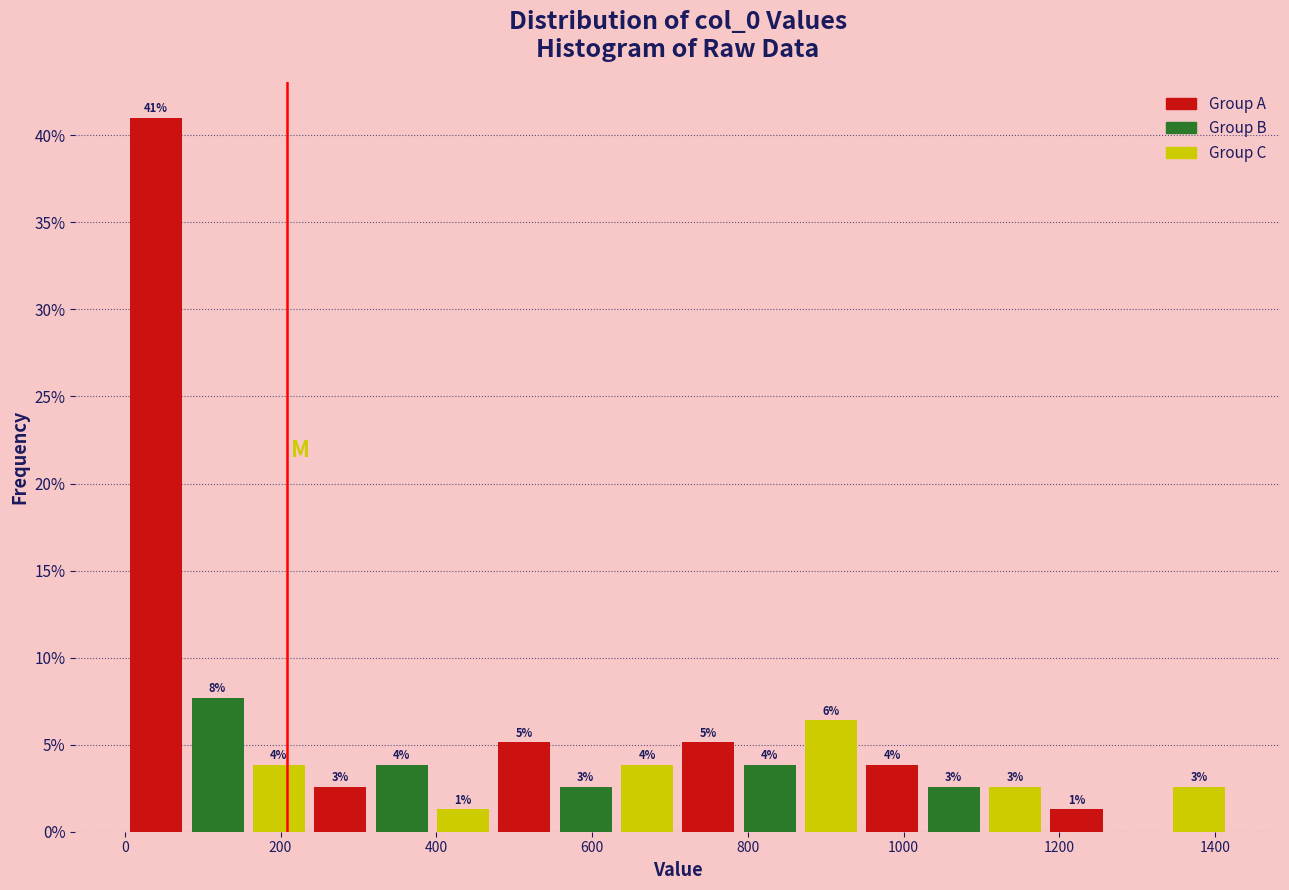

Read against the x-axis, roughly where is the centre of the tallest bar?

40